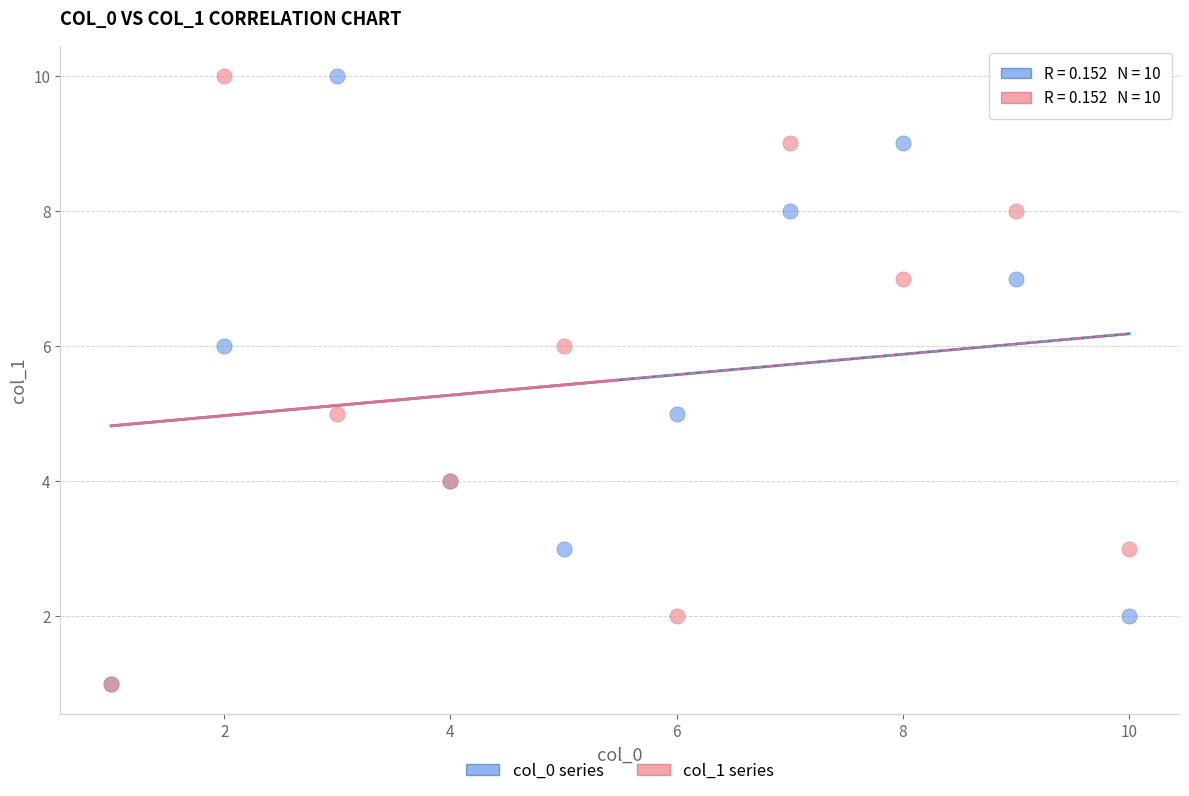

What are all the series names shown in the legend?

col_0 series, col_1 series